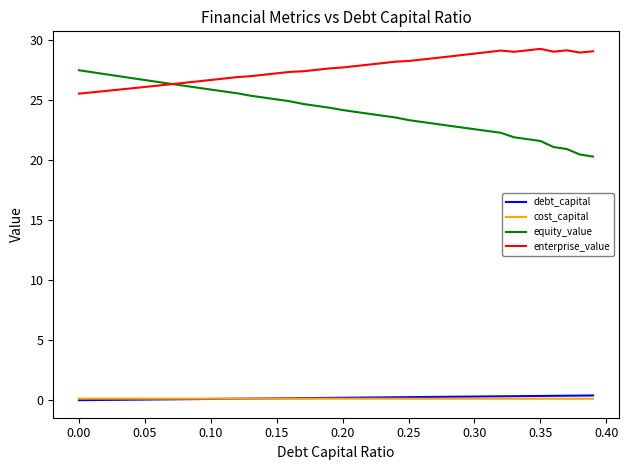

True or false: cost_capital and enterprise_value cross at least once.

False